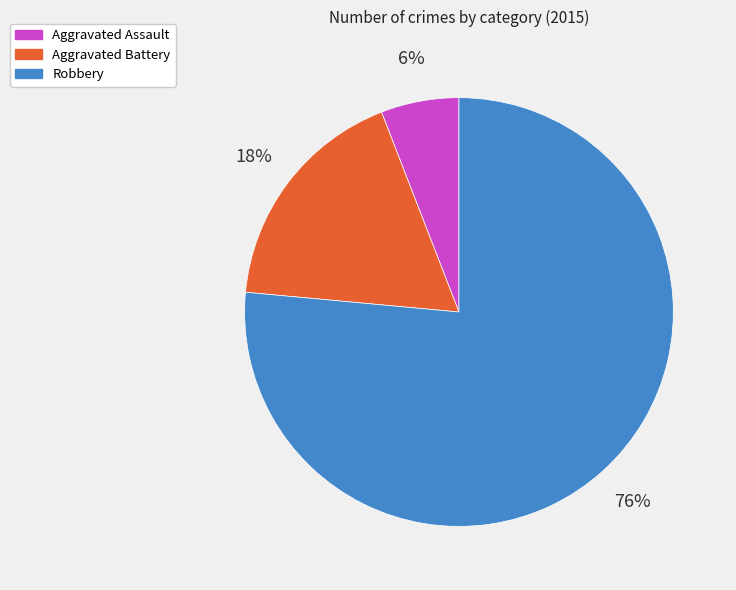

To the nearest percent, what is the combined percentage of Aggravated Battery and Aggravated Assault?

24%